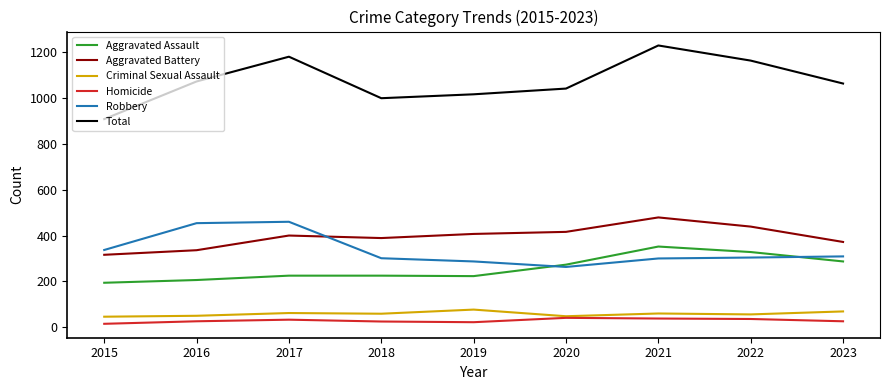

True or false: Aggravated Assault and Homicide cross at least once.

False